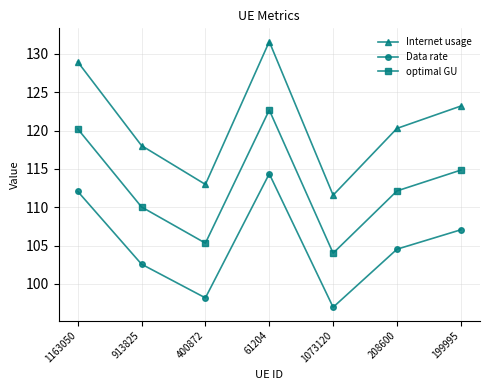

True or false: Data rate has a value of 128.1 at 1073120.

False